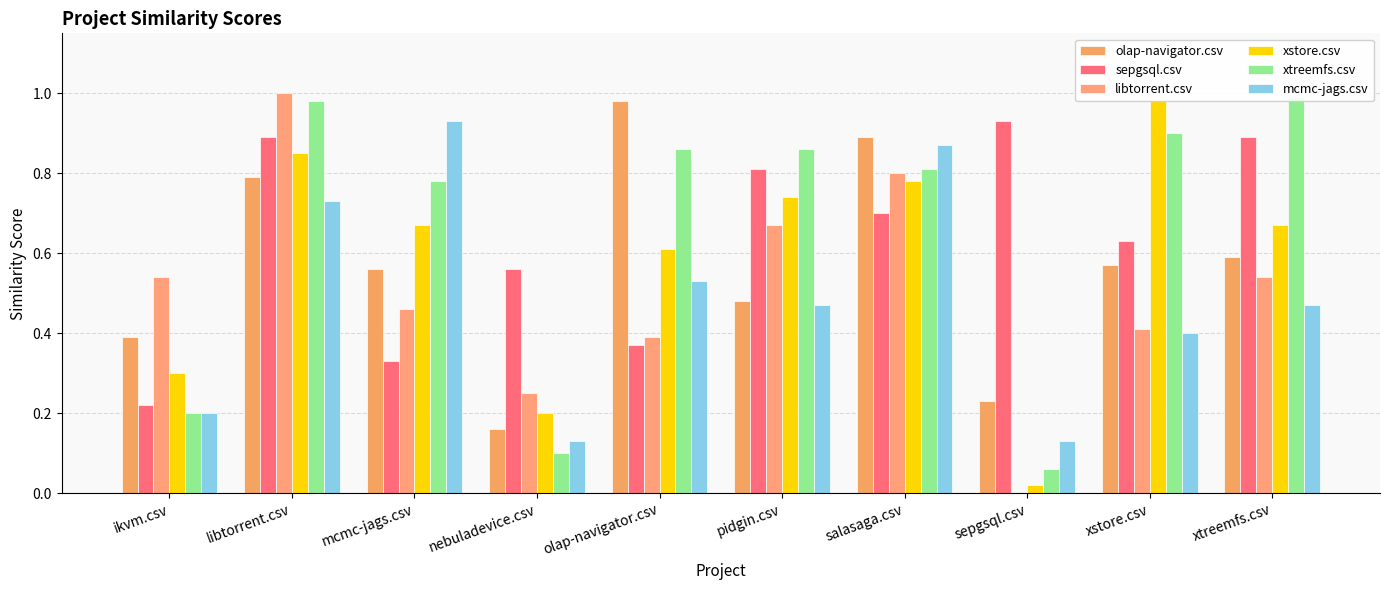

What is the sum of the mcmc-jags.csv values at pidgin.csv and sepgsql.csv?

0.6